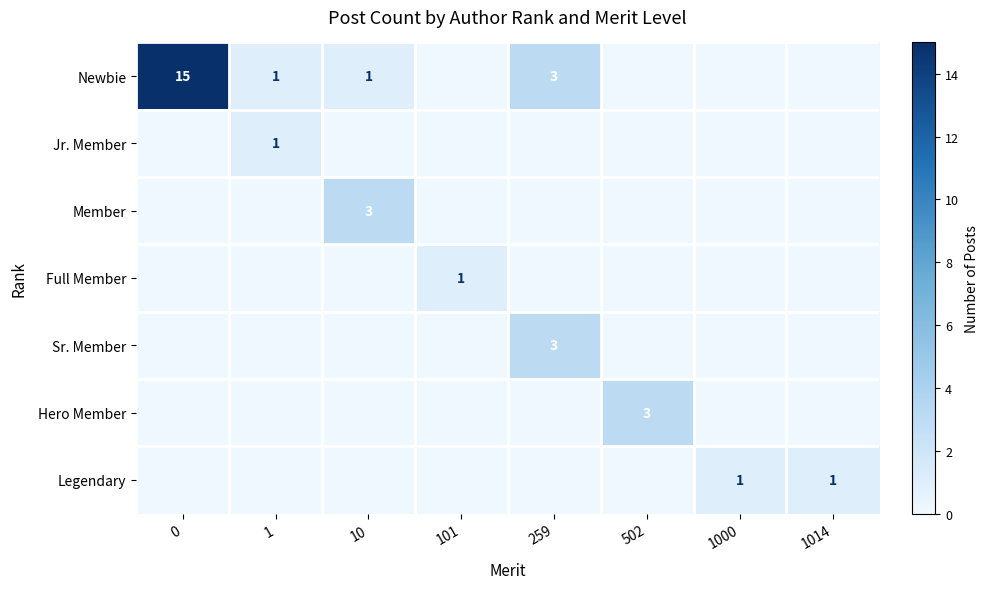

What is the total value across all series at 10?

4